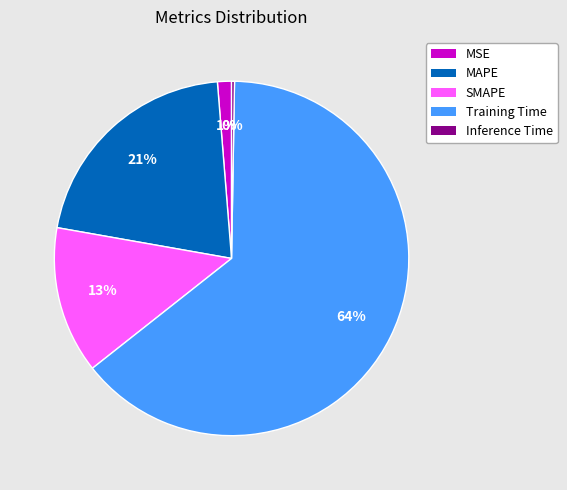

Between MSE and Training Time, which is larger?

Training Time